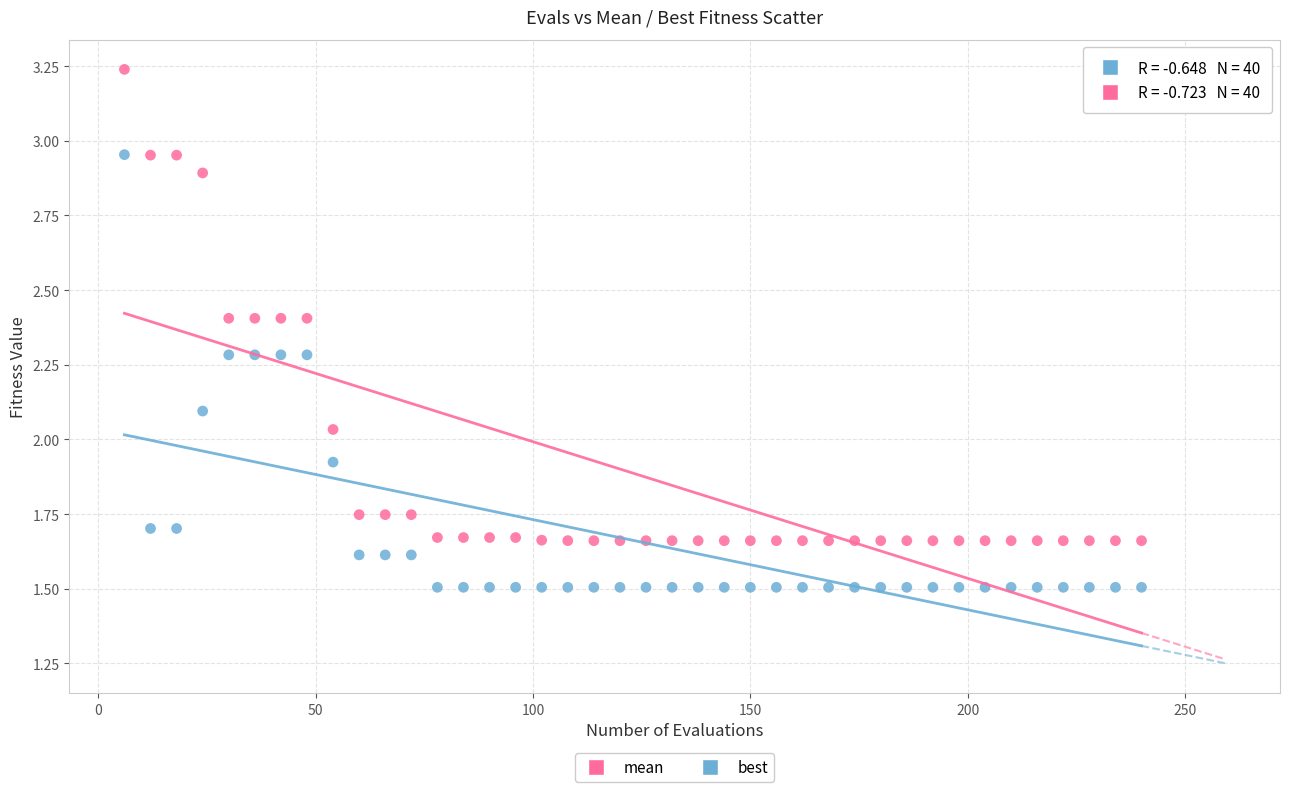

Which series contains the lowest Y value?

best